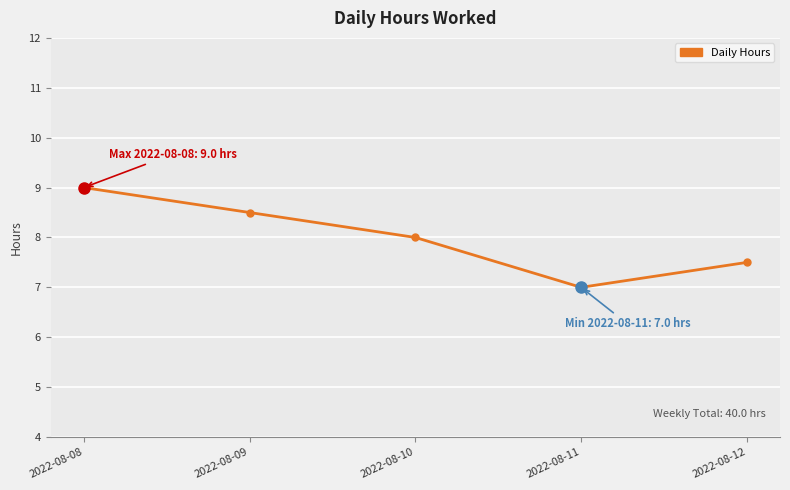

How many values are below 8?

2